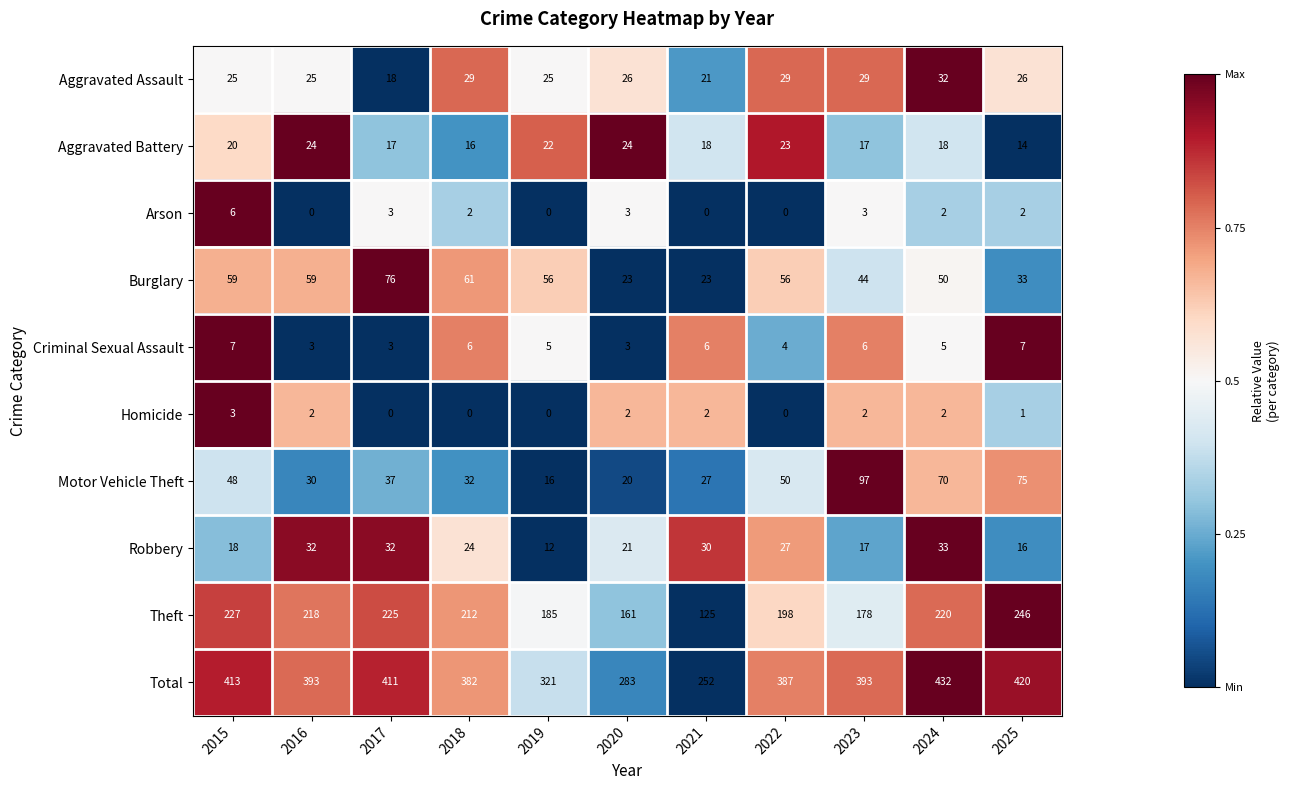

What is the total value across all series at 2022?

774